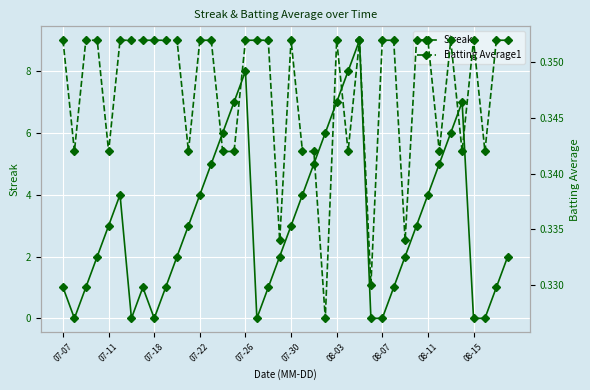

Is this an area chart (filled region under the line)?

No